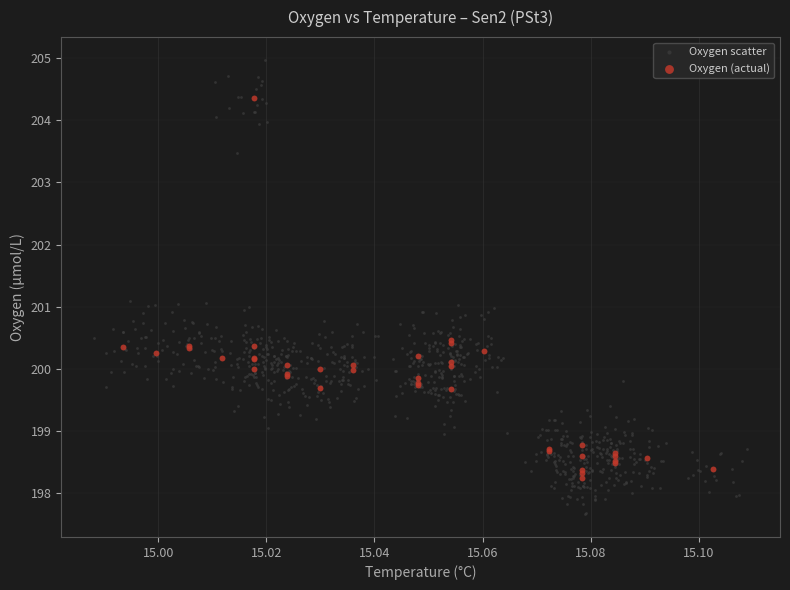

Which series contains the highest Y value?

Oxygen scatter